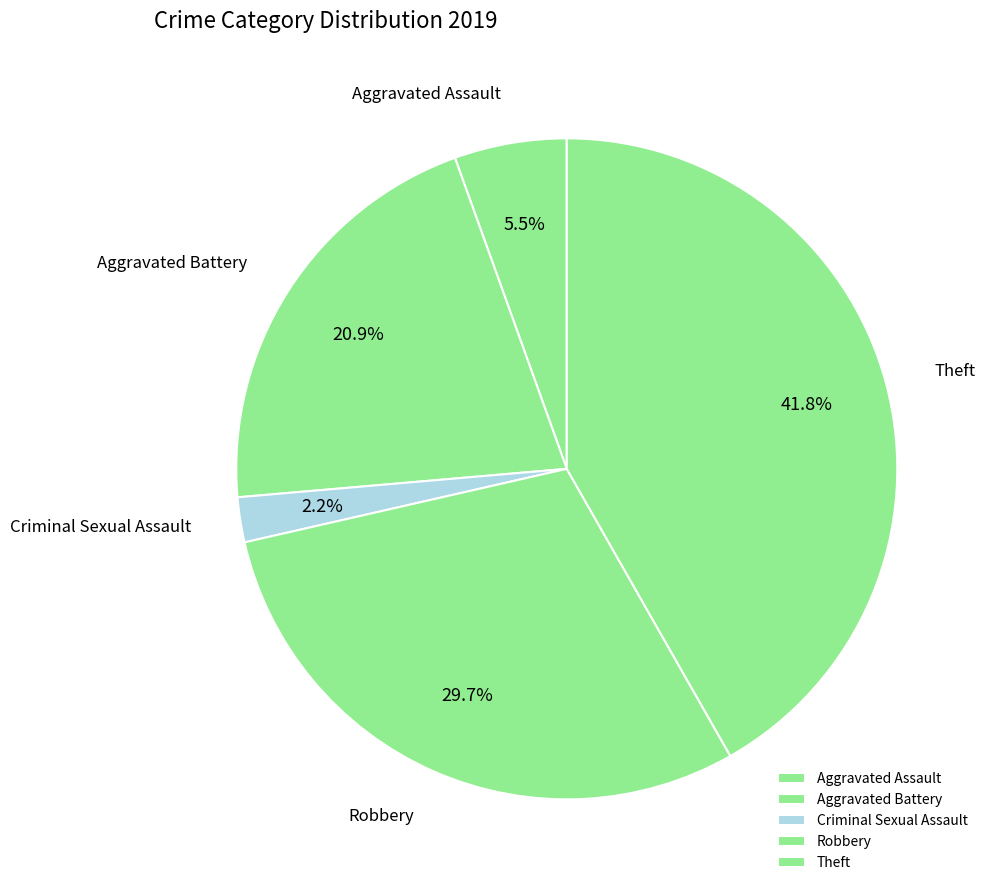

What portion of the pie excludes Theft?

58.2%